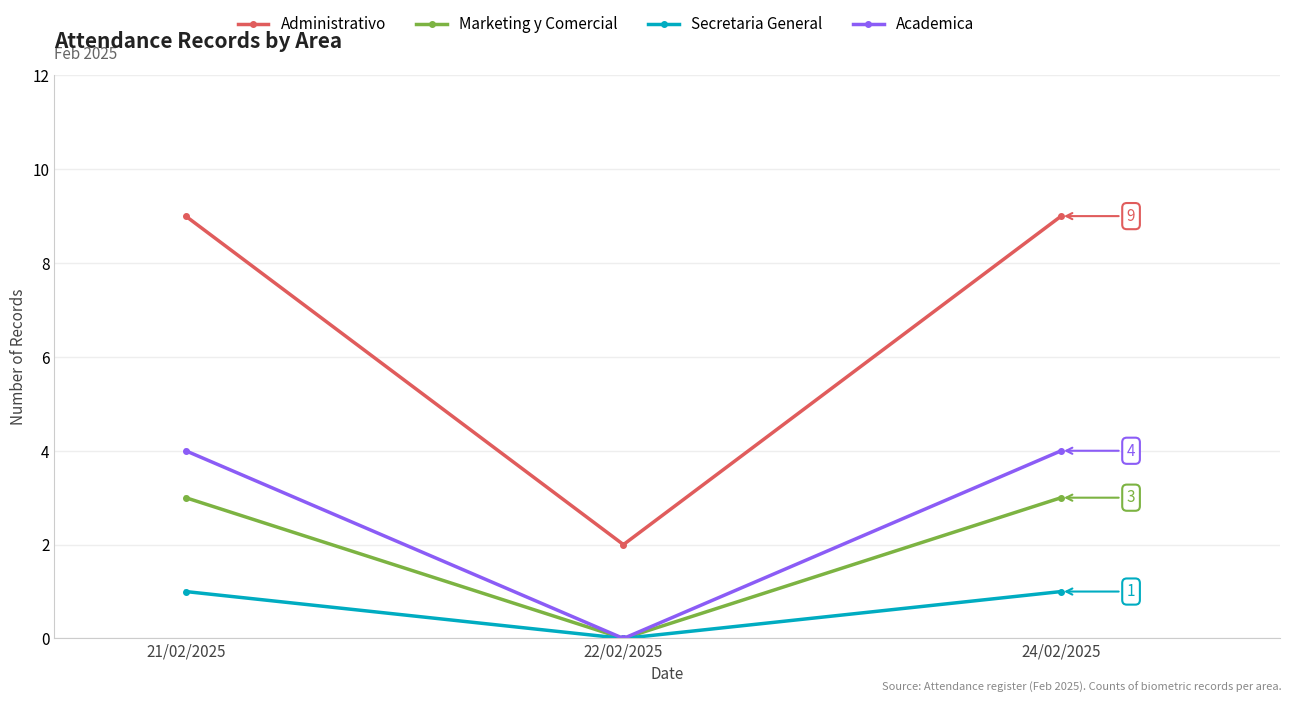

What is the difference between the second highest and minimum values in the Marketing y Comercial series?

3